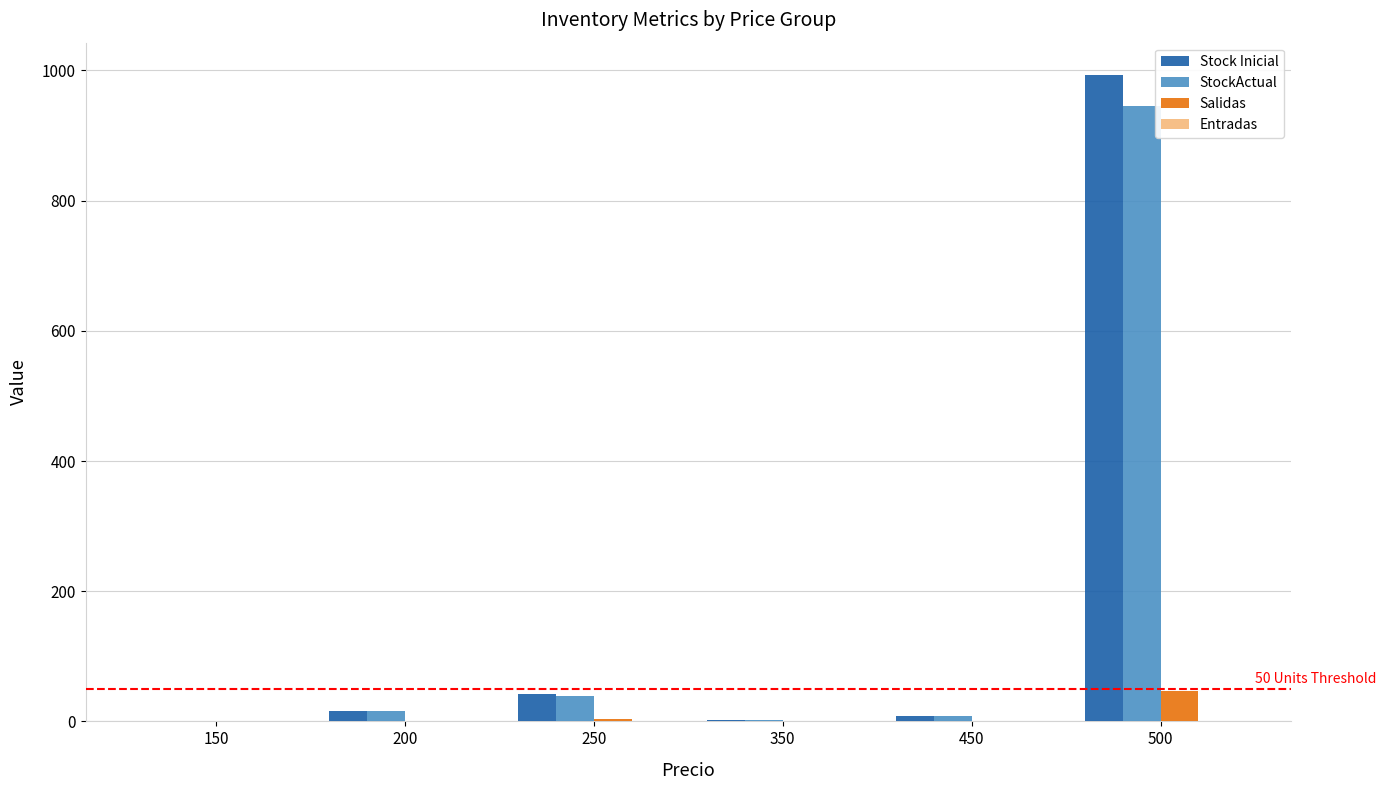

True or false: StockActual has a value of 2 at 350.

True